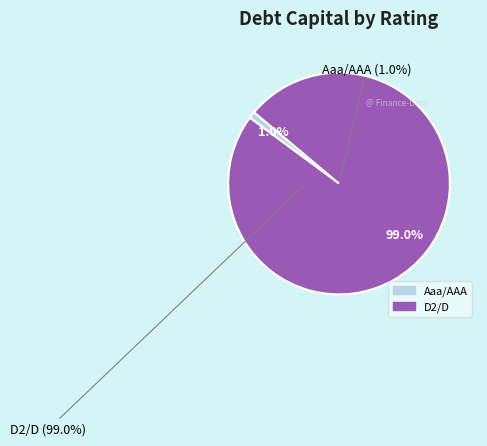

To the nearest percent, what is the average slice percentage?

50%